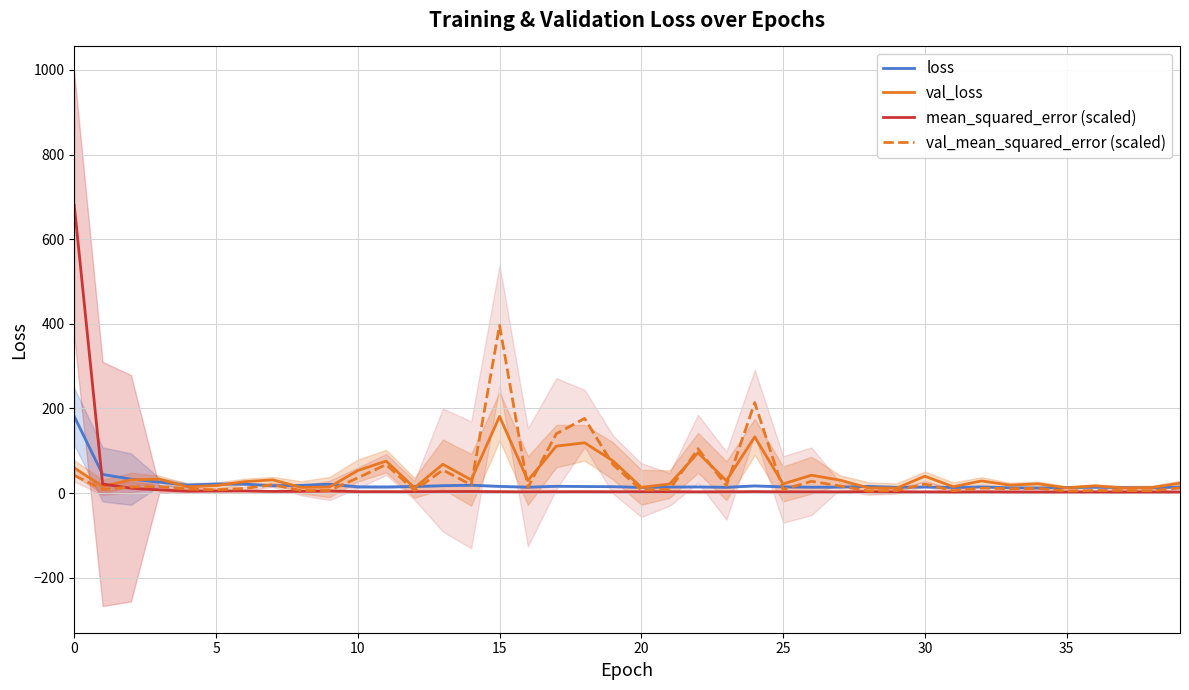

Where is the first local maximum for mean_squared_error (scaled)?

5